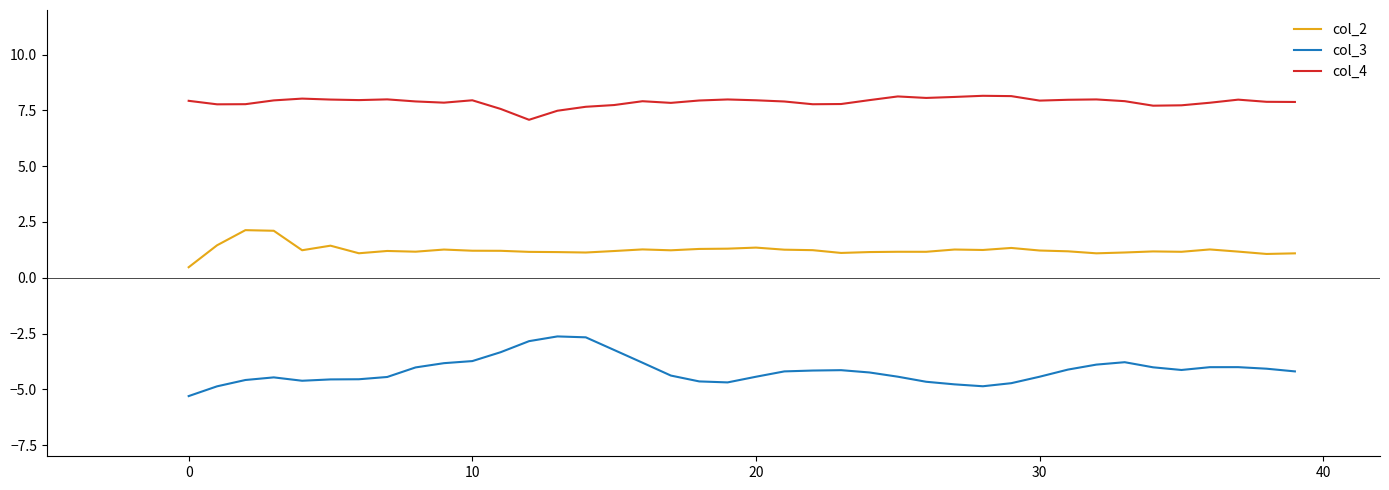

What is the smallest value displayed?

-5.3